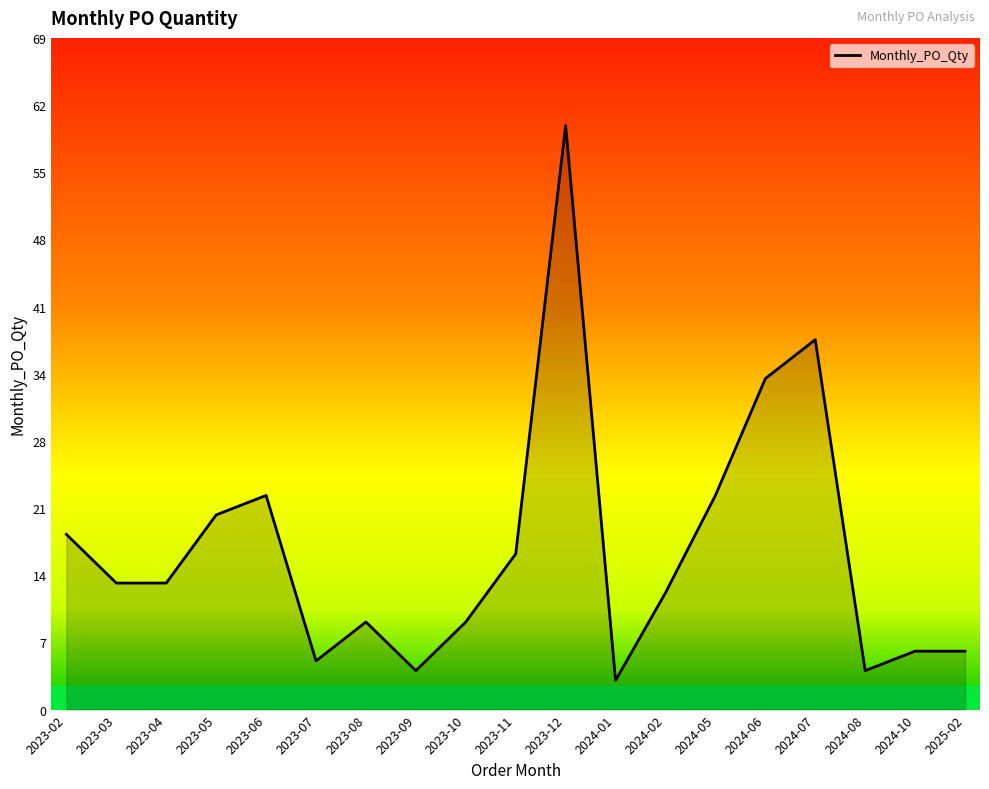

What is the maximum value shown in the chart?

60